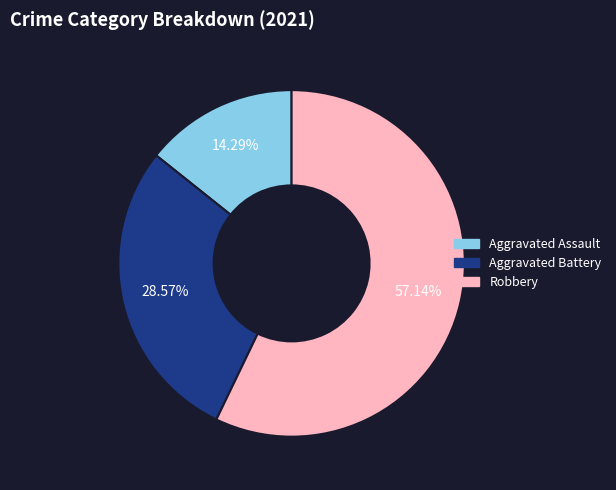

Does any single category account for the majority?

Yes